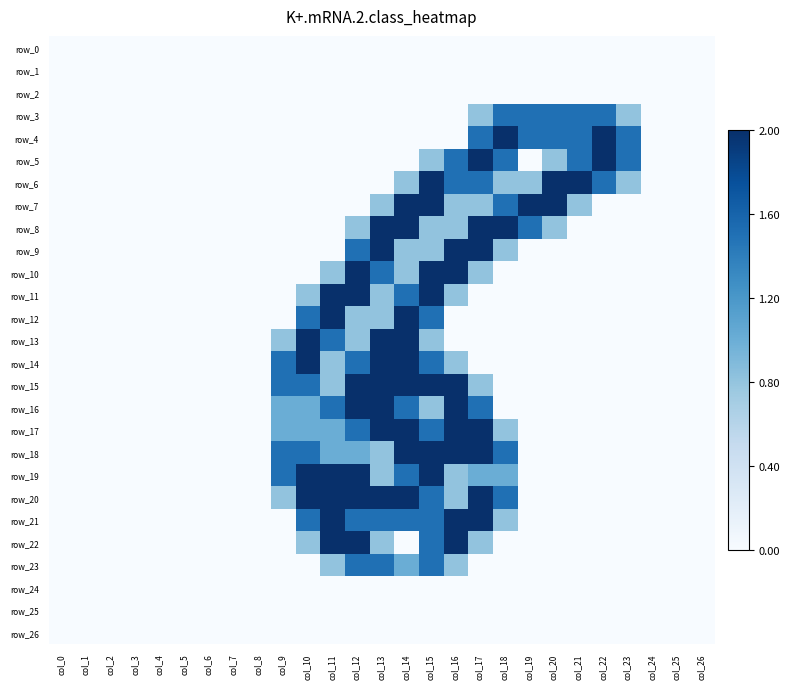

Is it true that row_18 equals 0.6 at col_26?

False